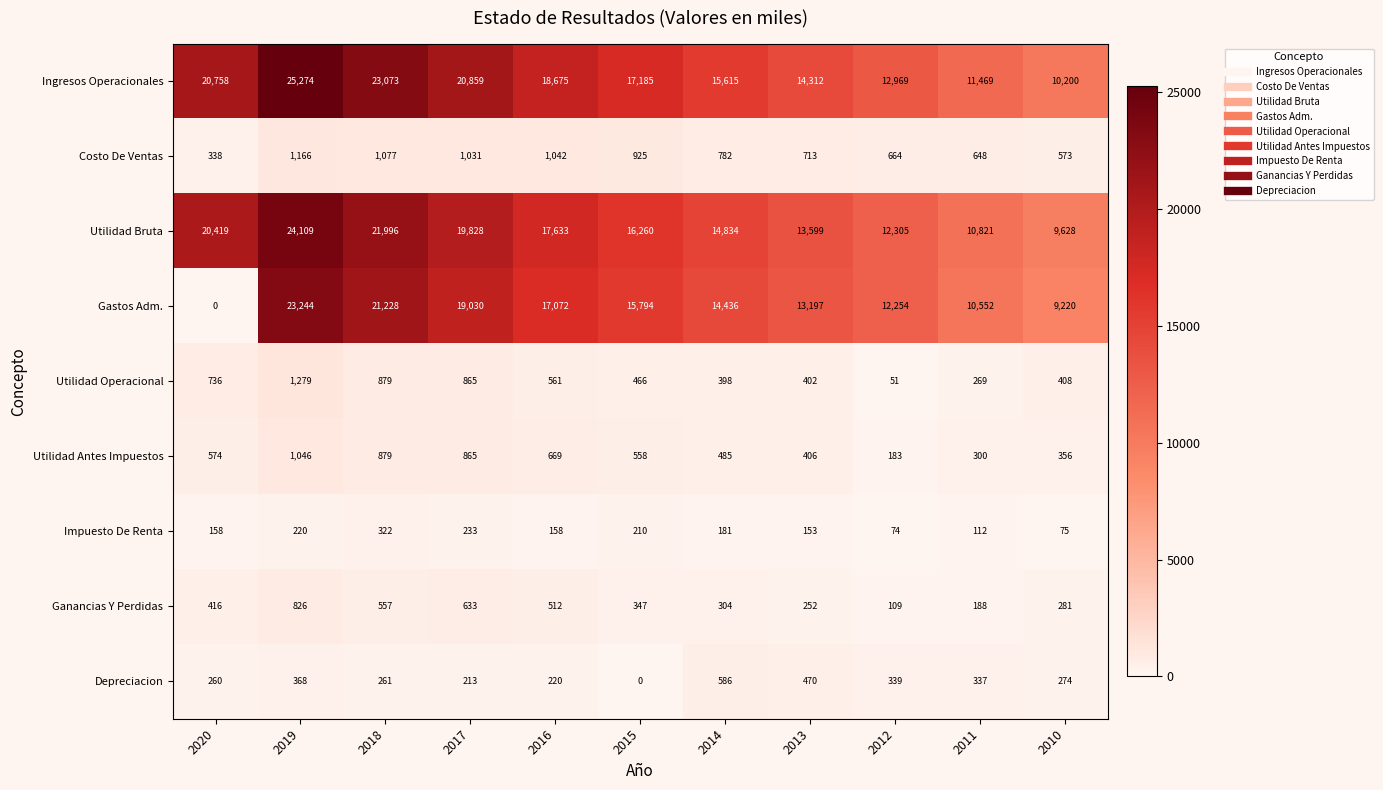

True or false: Ganancias Y Perdidas has a value of 109 at 2012.

True